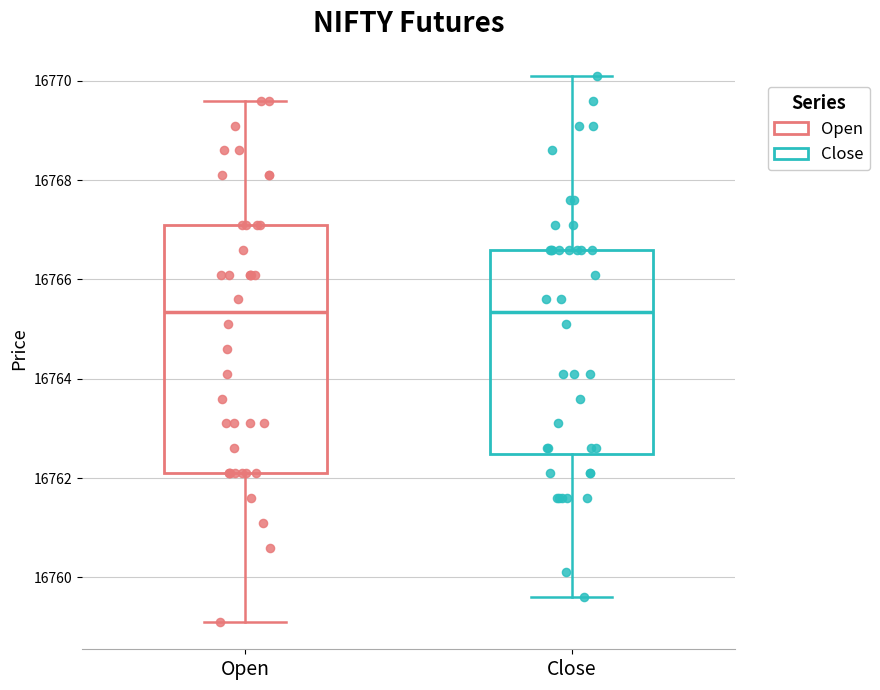

Where does the median line of the box for Open sit on the y-axis? The values are not printed on the chart, so give them approximately, as read against the axis.

16765.4